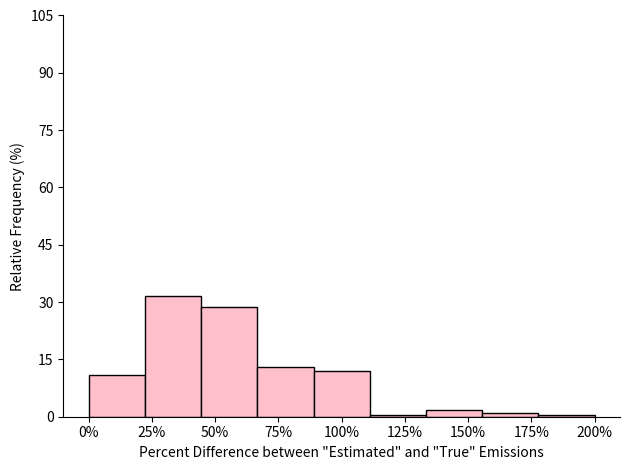

Reading right to left, what are all the values shown in this chart?

0.5	1.1	1.6	0.5	12.0	13.0	28.8	31.5	10.9